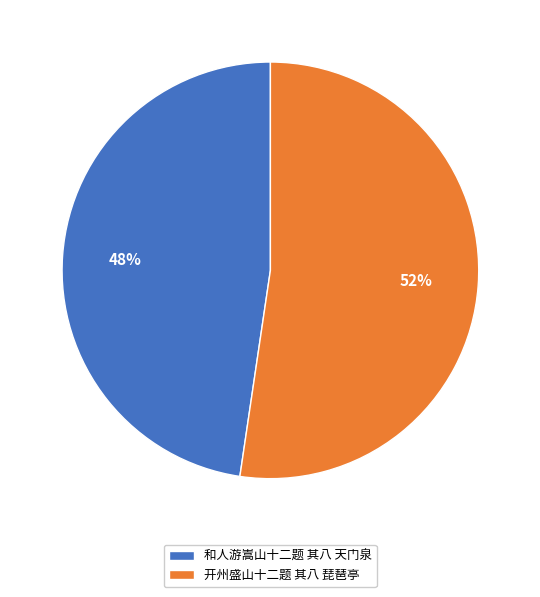

To the nearest percent, what is the combined percentage of 开州盛山十二题 其八 琵琶亭 and 和人游嵩山十二题 其八 天门泉?

100%